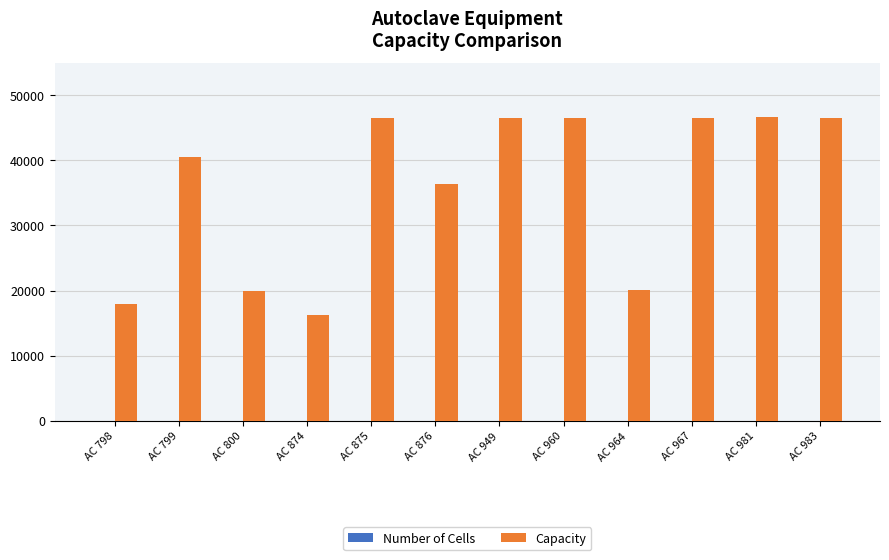

At which label is Capacity closest to 31437?

AC 876